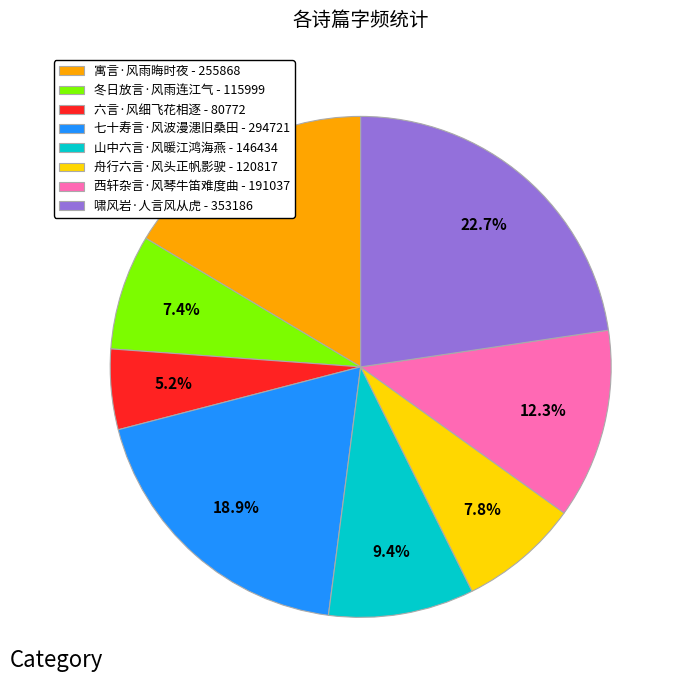

What is the largest slice in the pie chart?

啸风岩·人言风从虎